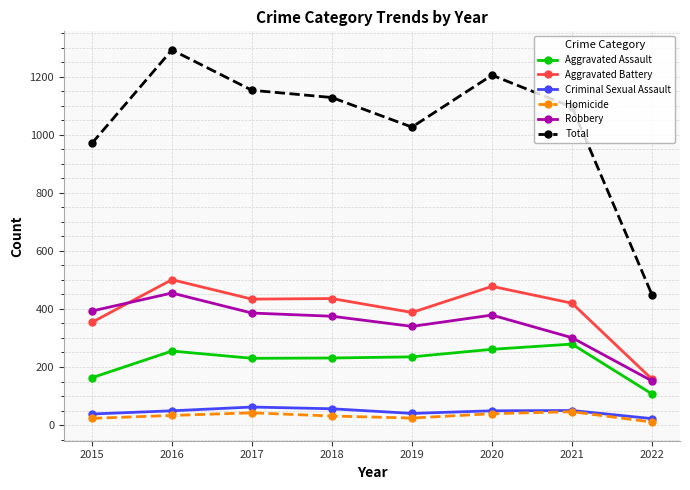

What is the maximum value for Robbery?

455